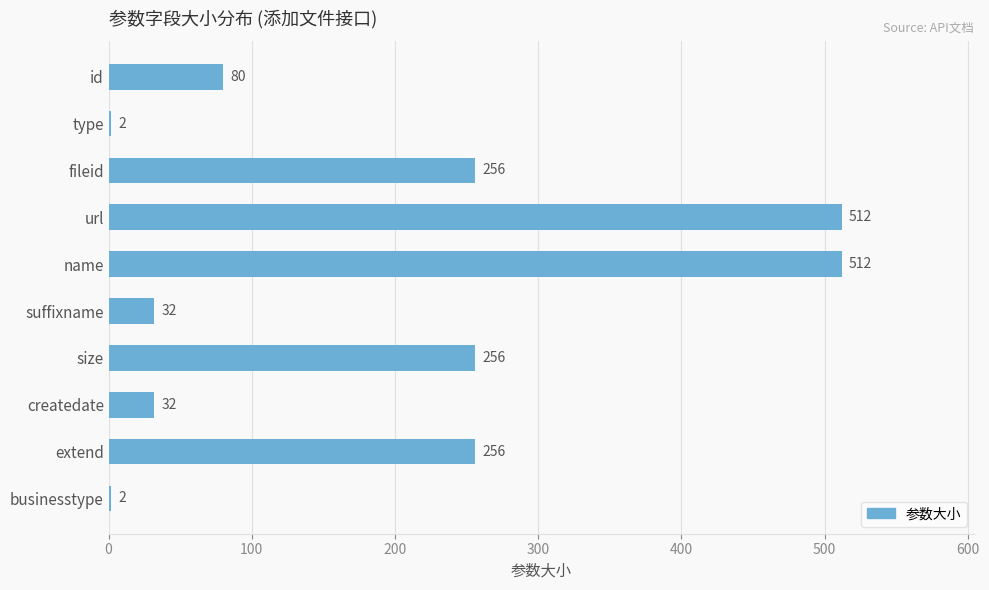

Which has a higher value, extend or businesstype?

extend